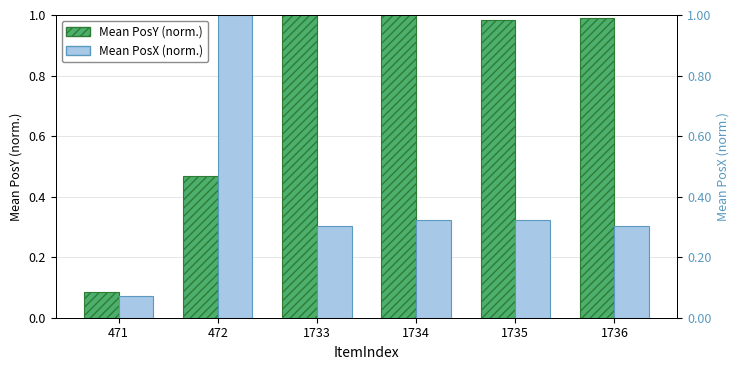

How many groups of bars are there?

6